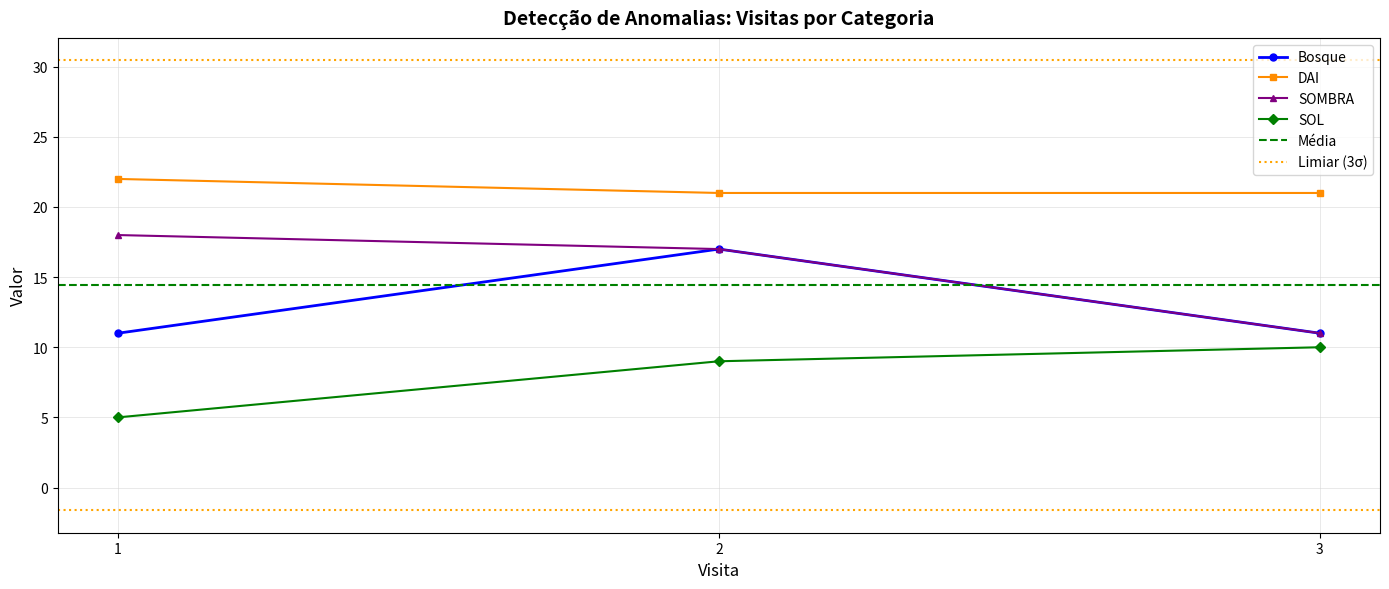

Which series has the largest total across all categories?

DAI